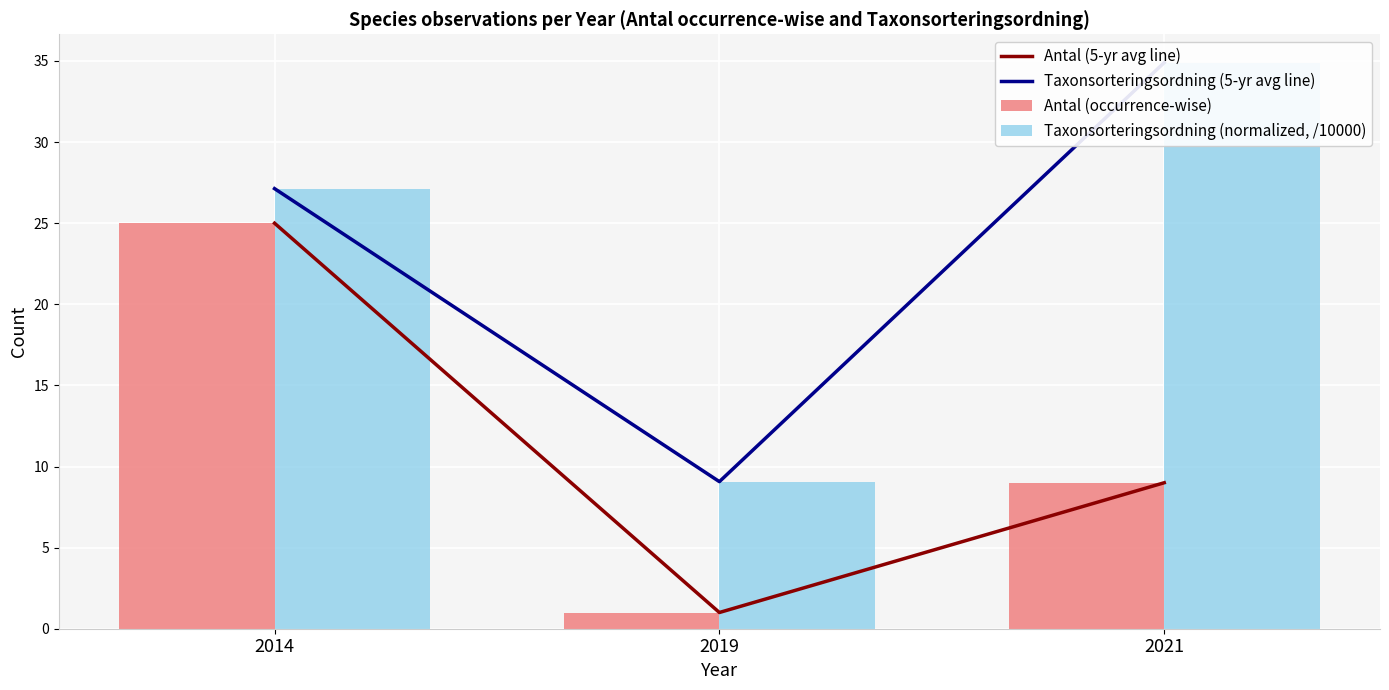

The value of Taxonsorteringsordning (normalized, /10000) at 2019 is 5.4. True or false?

False